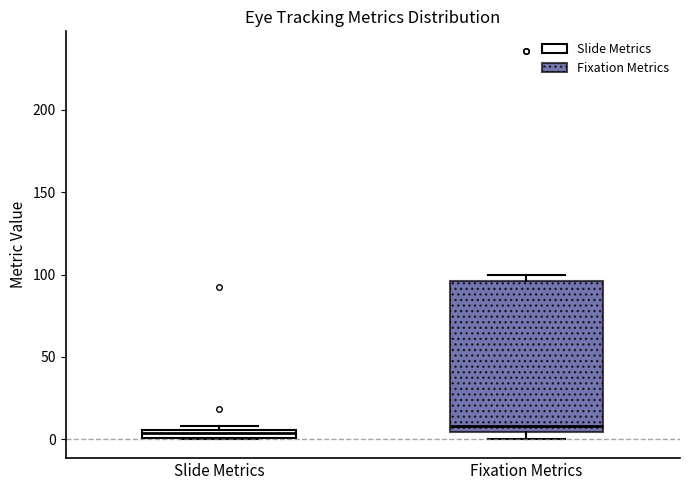

Where is the lower edge of the box for Fixation Metrics on the y-axis? The values are not printed on the chart, so give them approximately, as read against the axis.

5